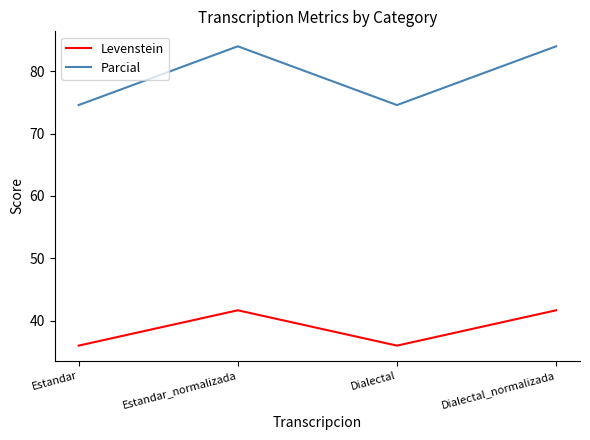

Rank the series by their maximum value, from highest to lowest.

Parcial, Levenstein